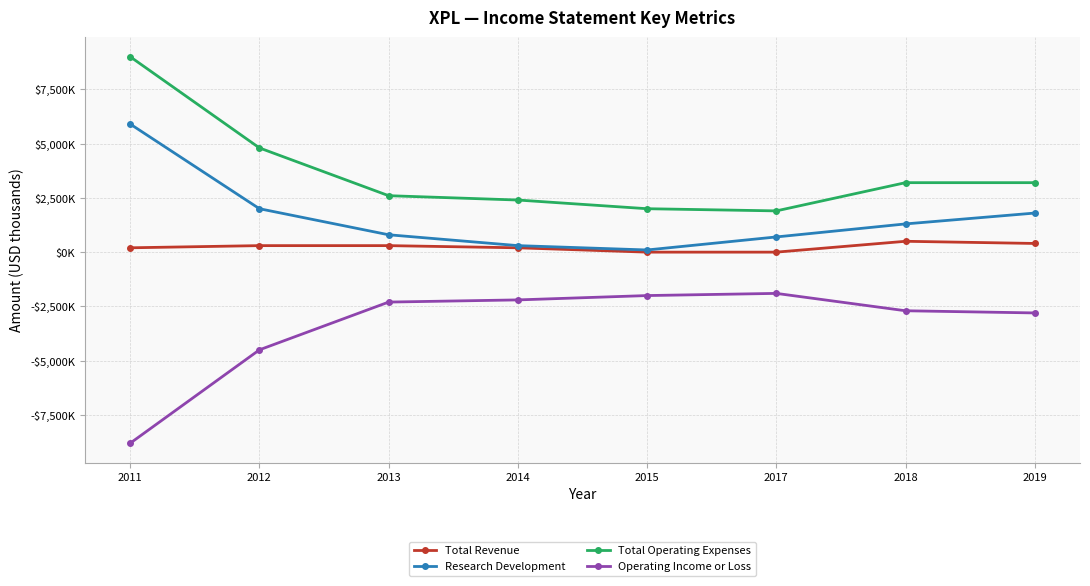

Where is the first local maximum for Operating Income or Loss?

2017